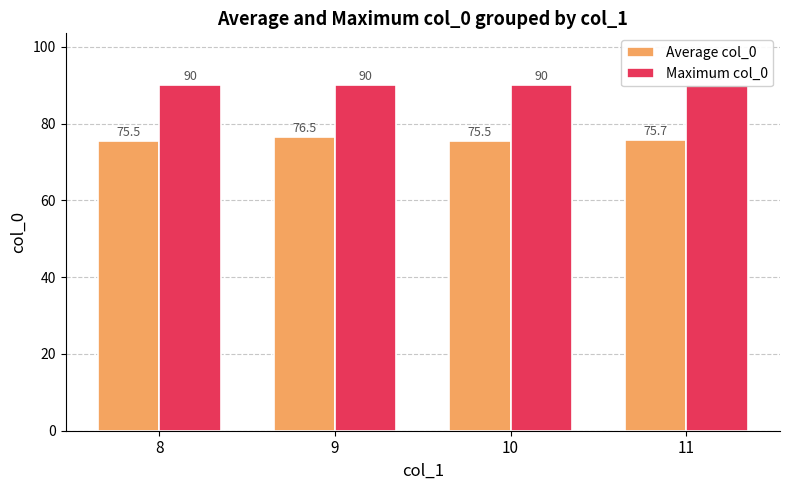

What is the sum of all Average col_0 values?

303.2